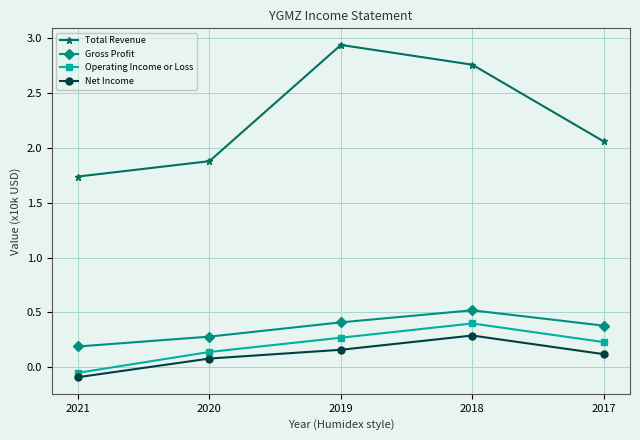

The Net Income series shows 0.4 at 2018. True or false?

False